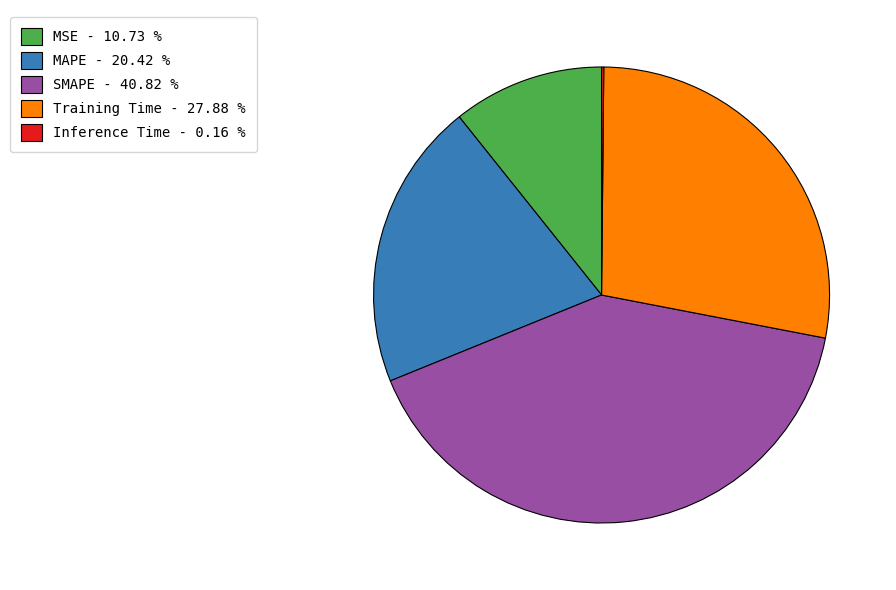

Does SMAPE - 40.82 % account for over 50% of the chart?

No